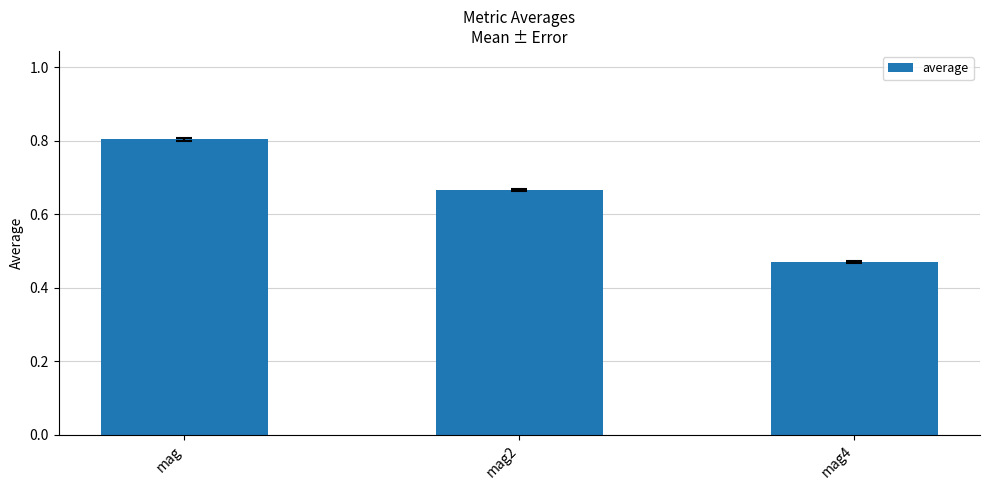

The value at mag is 0.4. True or false?

False